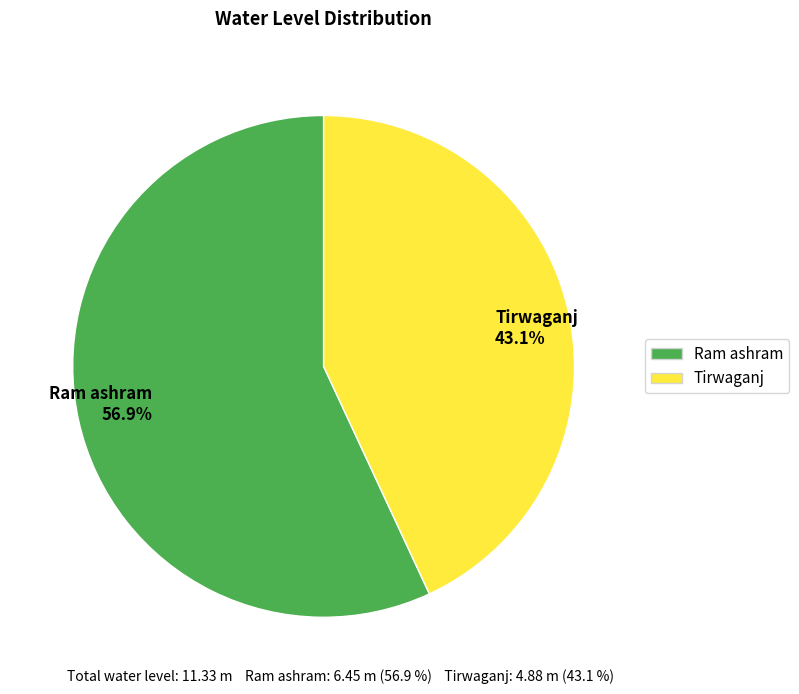

What percentage is the Tirwaganj slice, to the nearest percent?

43%